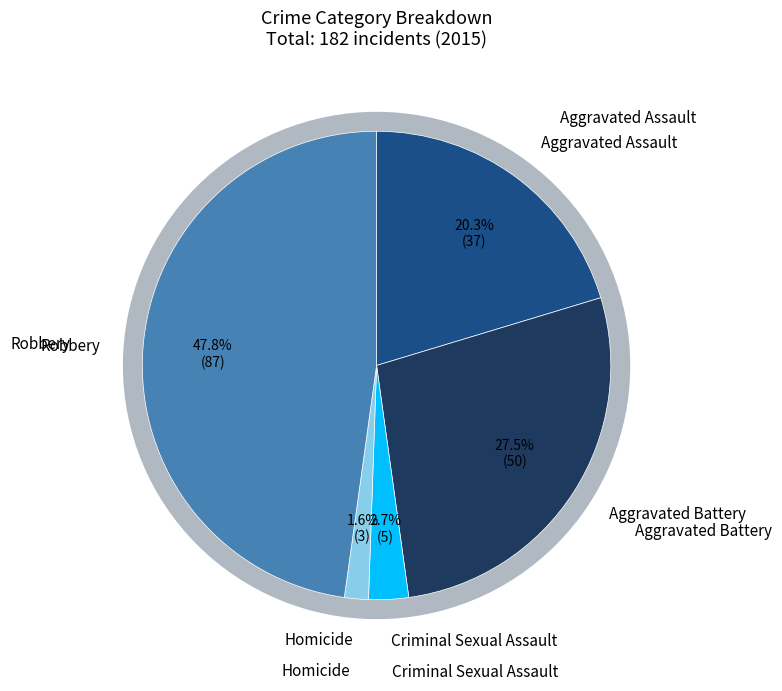

Does Criminal Sexual Assault account for over 50% of the chart?

No